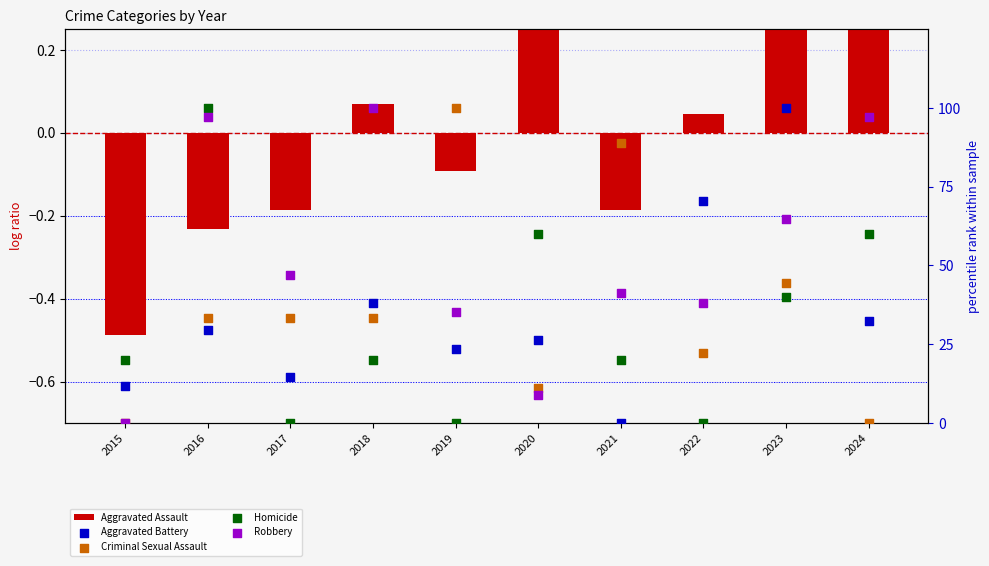

Is the value of Criminal Sexual Assault at 2024 greater than the value of Aggravated Battery at 2016?

No